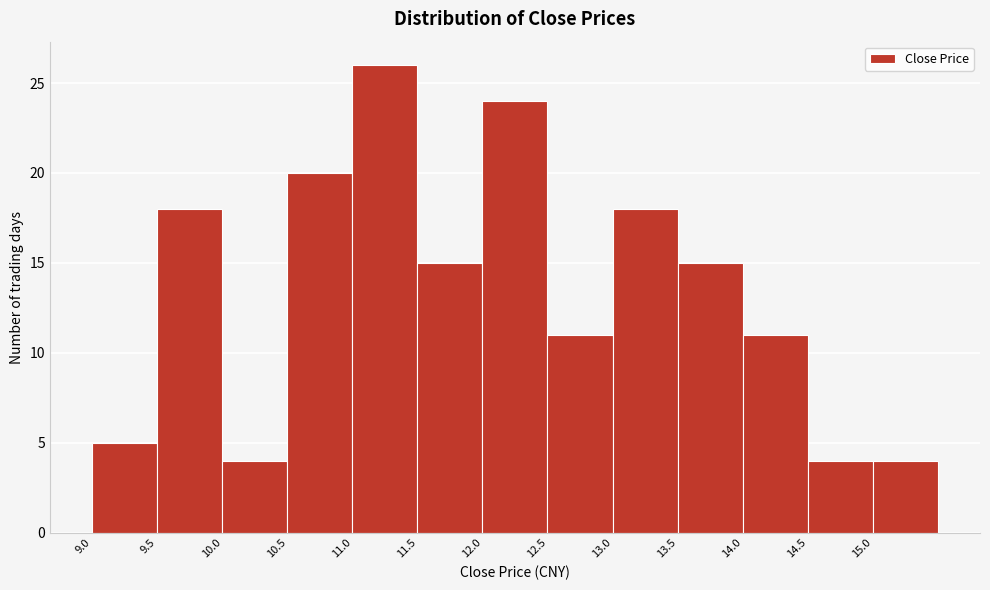

Reading left to right, list every bar in this chart as the range it spans on the x-axis followed by its height. The values are not printed on the chart, so give them approximately, as read against the axis.

9.0 to 9.5: 5
9.5 to 10.0: 18
10.0 to 10.5: 4
10.5 to 11.0: 20
11.0 to 11.5: 26
11.5 to 12.0: 15
12.0 to 12.5: 24
12.5 to 13.0: 11
13.0 to 13.5: 18
13.5 to 14.0: 15
14.0 to 14.5: 11
14.5 to 15.0: 4
15.0 to 15.5: 4